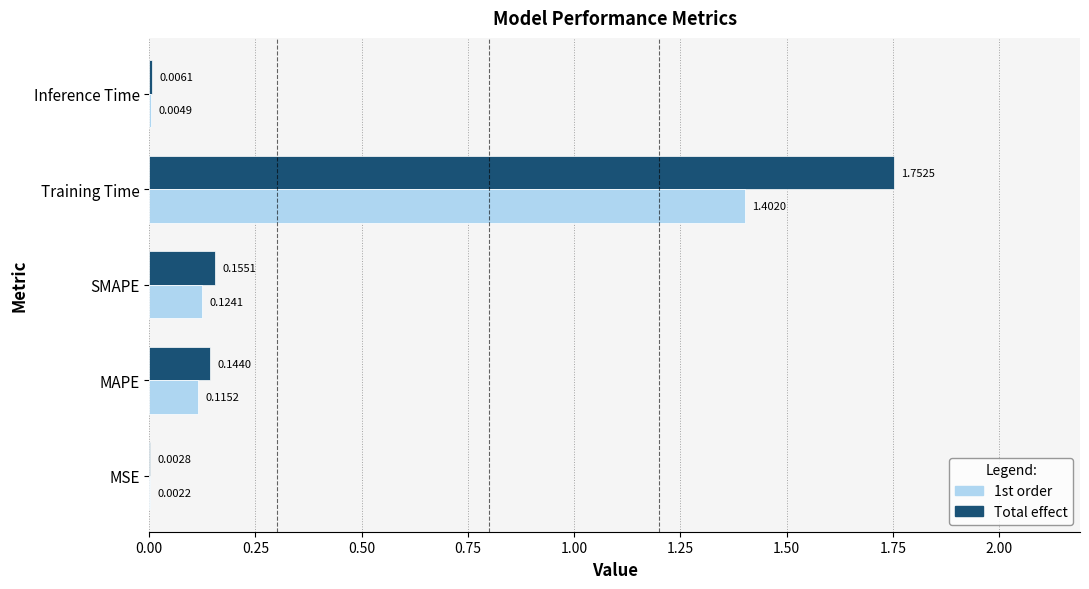

What is the sum of all 1st order values?

1.6